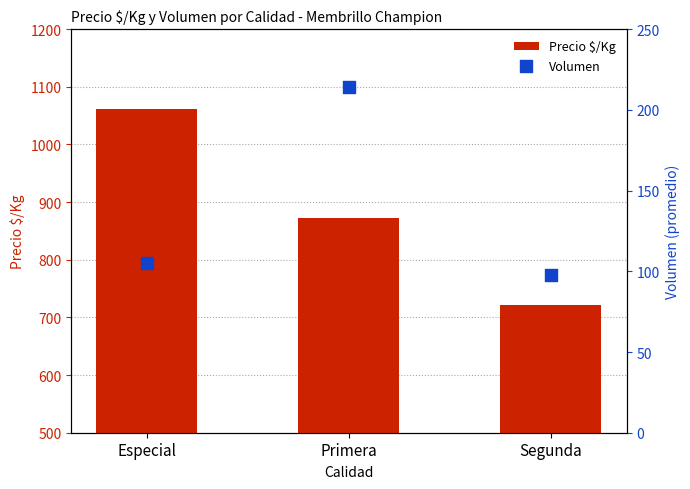

At which category is the sum across all series the highest?

Especial